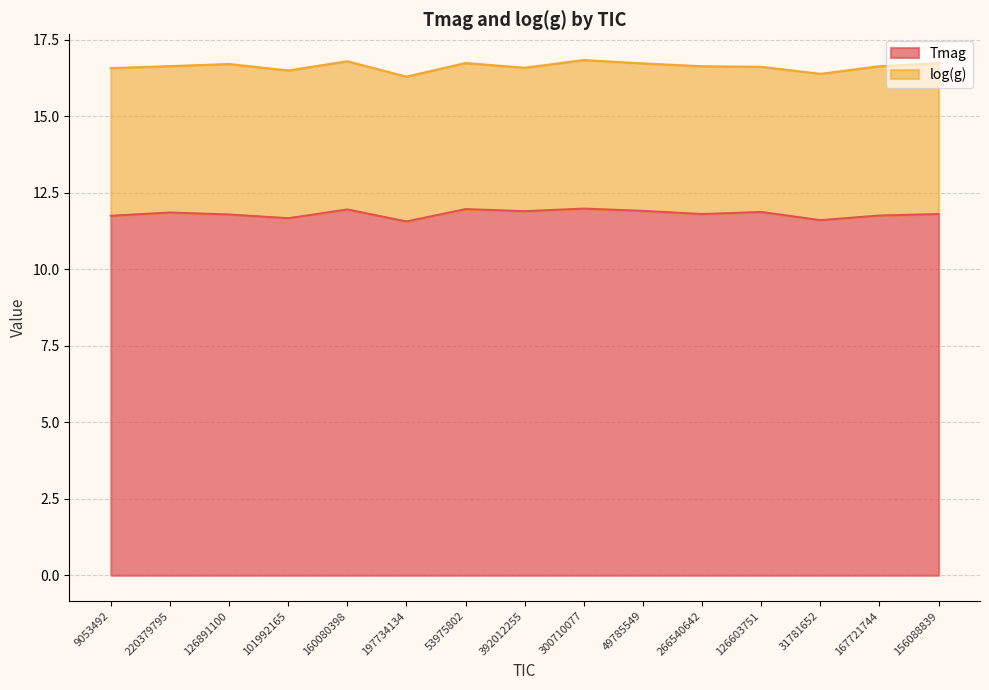

Does the chart have visible grid lines?

Yes